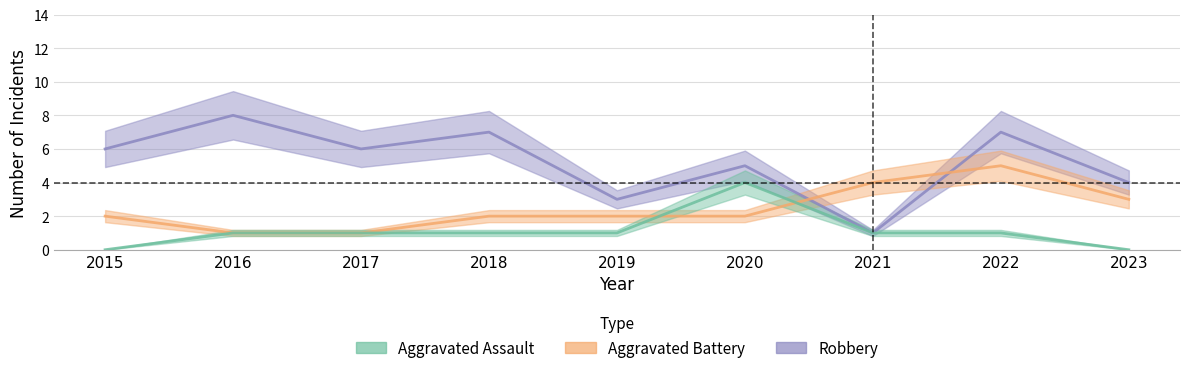

Which has a higher value, 2019 or 2022?

2022